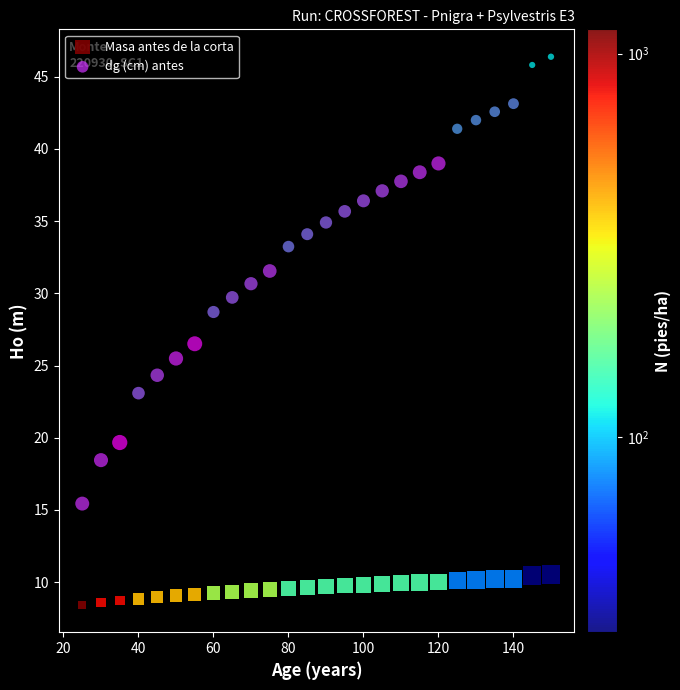

Which series has the largest Y range (max minus min)?

dg (cm) antes